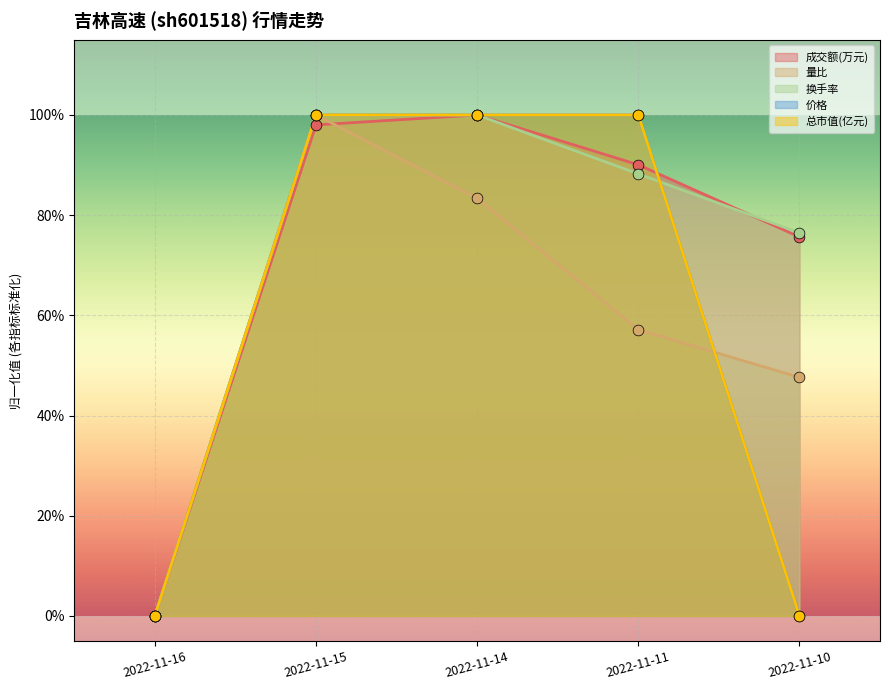

Which series has the largest total across all categories?

换手率